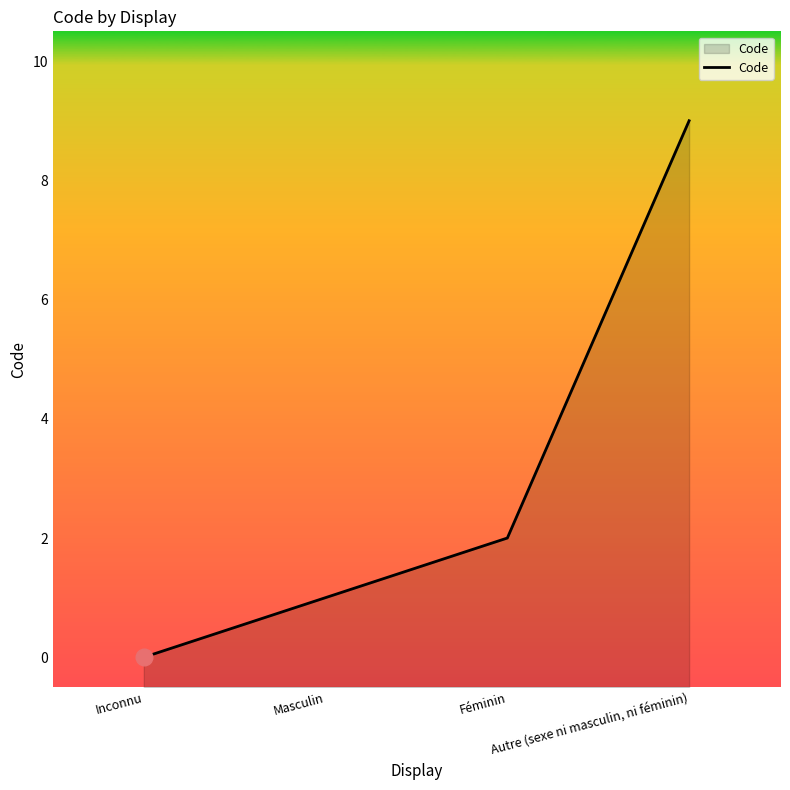

How many lines are shown in the chart?

1